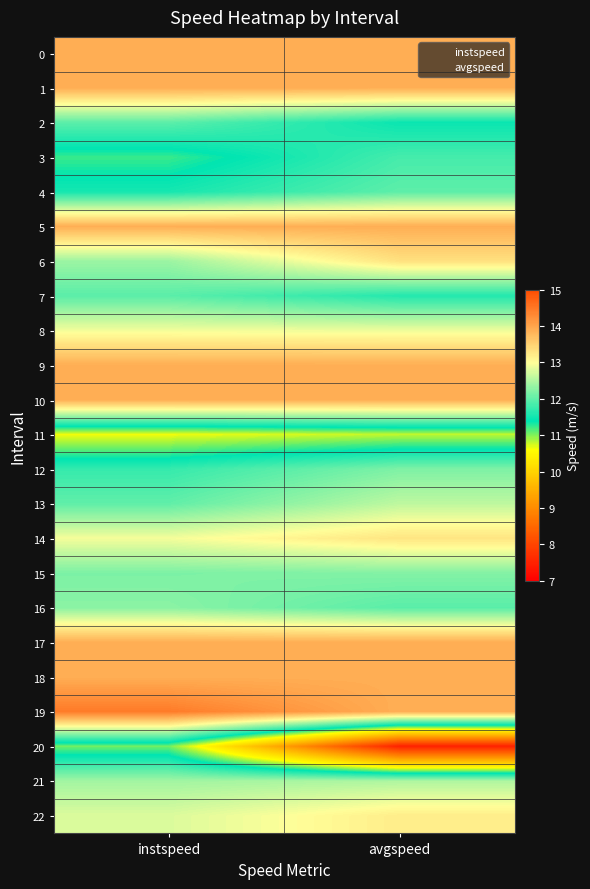

Rank the series at avgspeed from highest to lowest value.

0, 1, 5, 9, 10, 17, 18, 19, 6, 14, 22, 8, 13, 21, 15, 12, 4, 16, 3, 7, 2, 11, 20